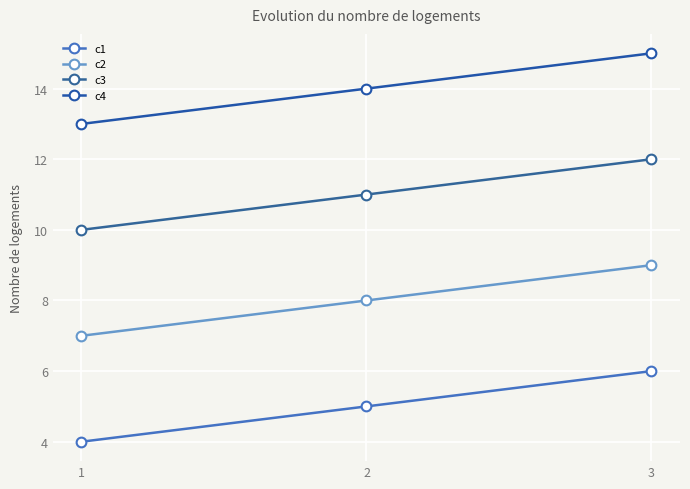

What is the sum of the c3 values at 3 and 2?

23